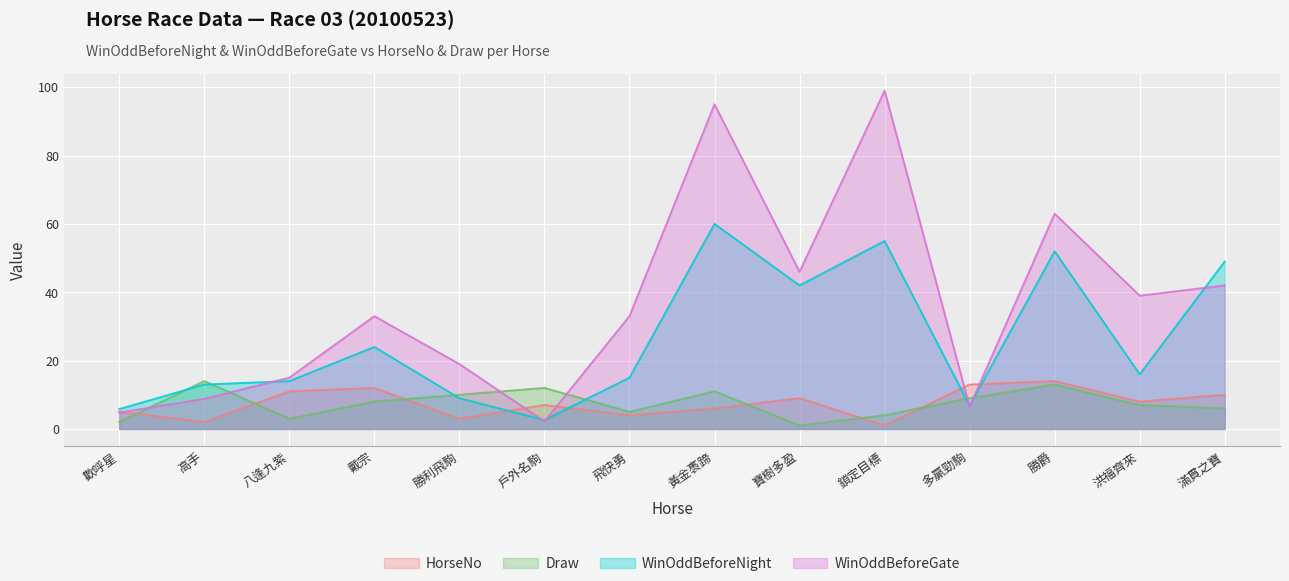

Rank the series at 飛快勇 from lowest to highest value.

HorseNo, Draw, WinOddBeforeNight, WinOddBeforeGate